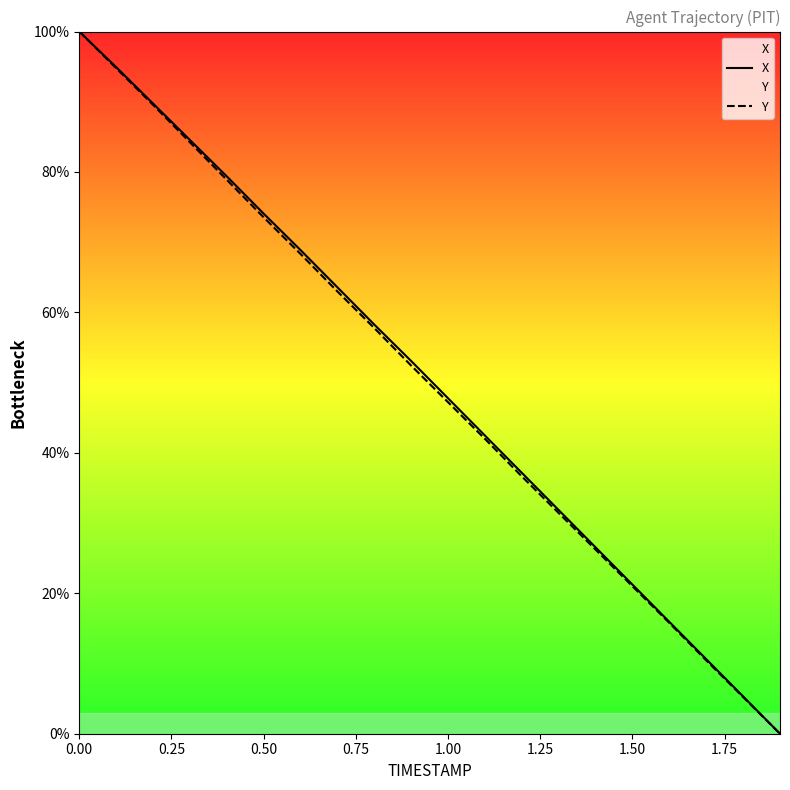

True or false: Y has more than 2 interior local peaks.

False